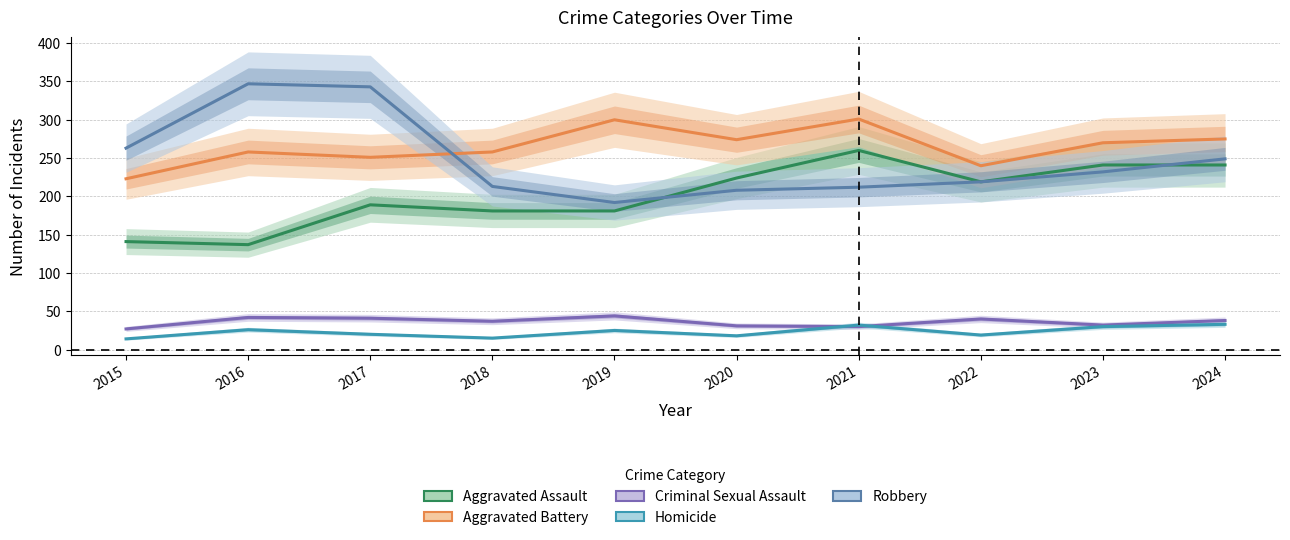

Between which two adjacent categories do Homicide and Criminal Sexual Assault first intersect?

2020 and 2021